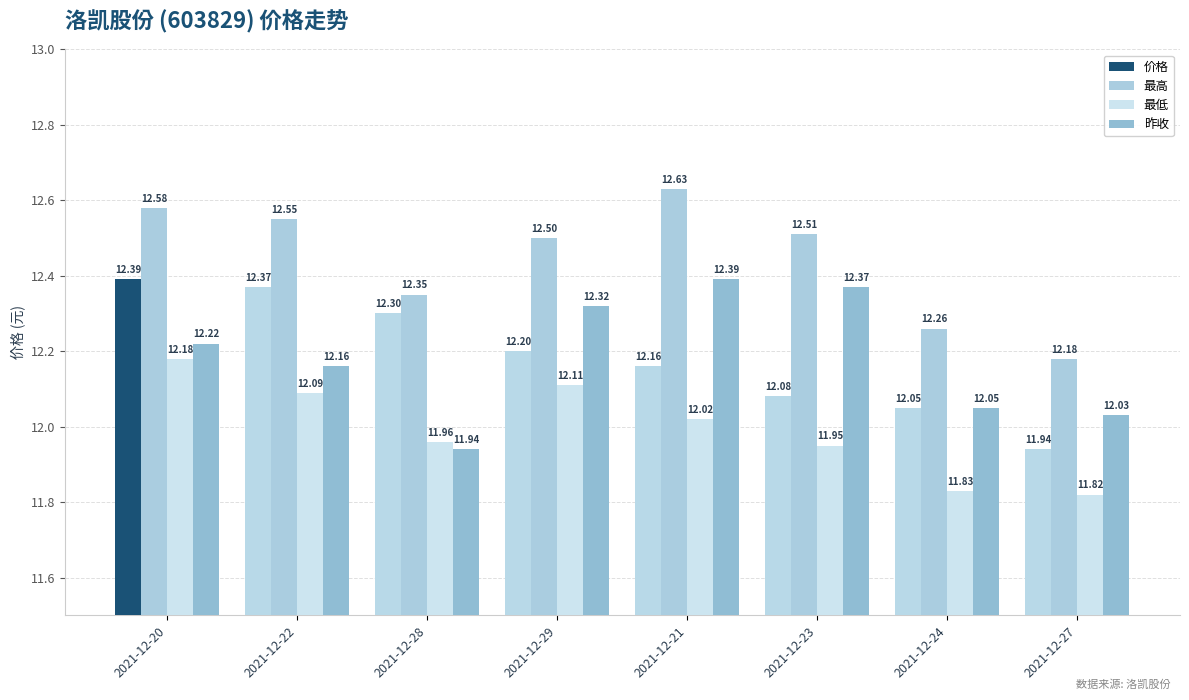

Does the chart contain any negative values?

No